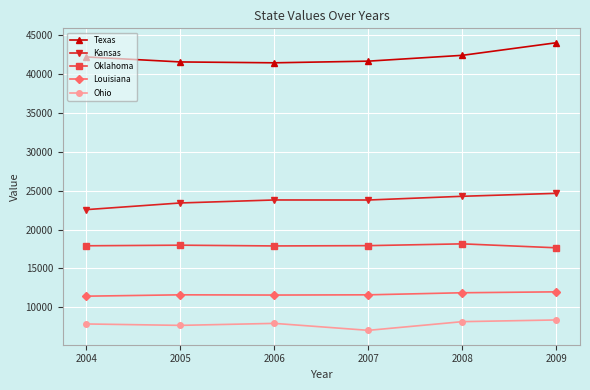

Which series has the largest range (max minus min)?

Texas